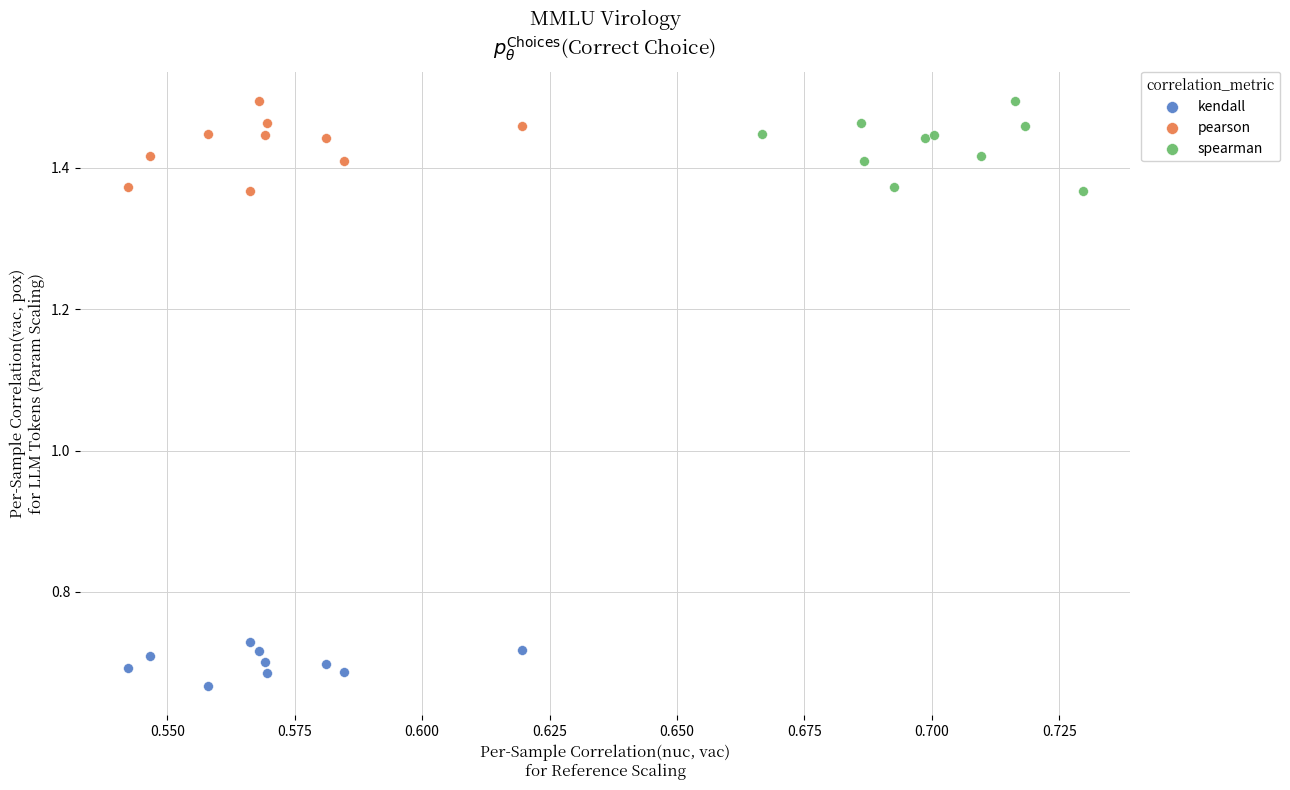

Which series contains the lowest Y value?

kendall